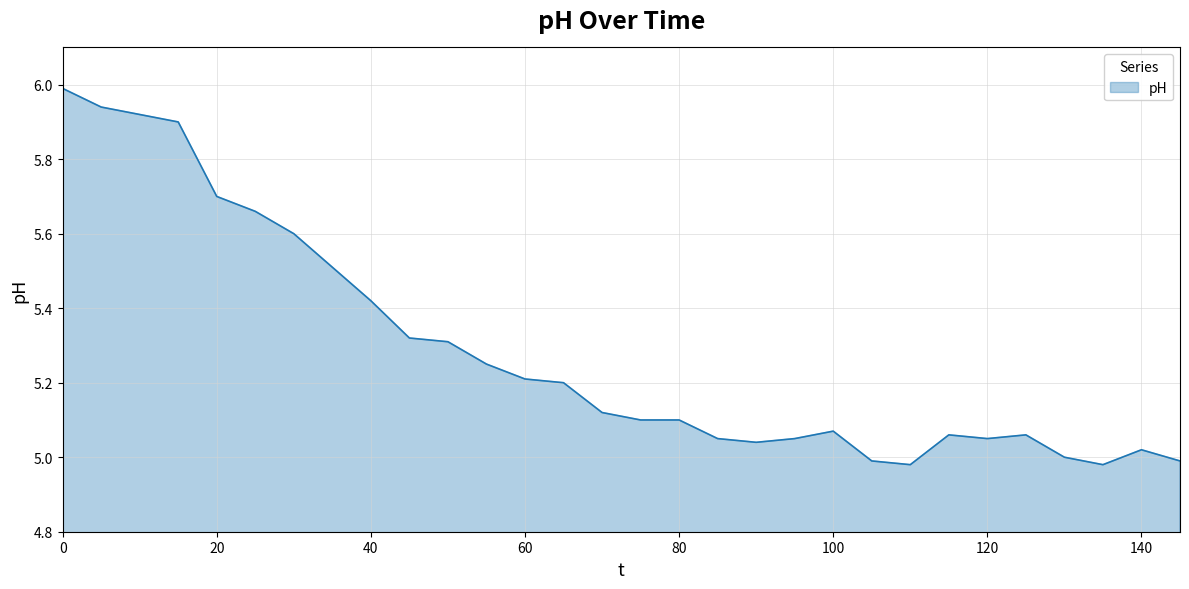

What is the greatest value displayed?

6.0